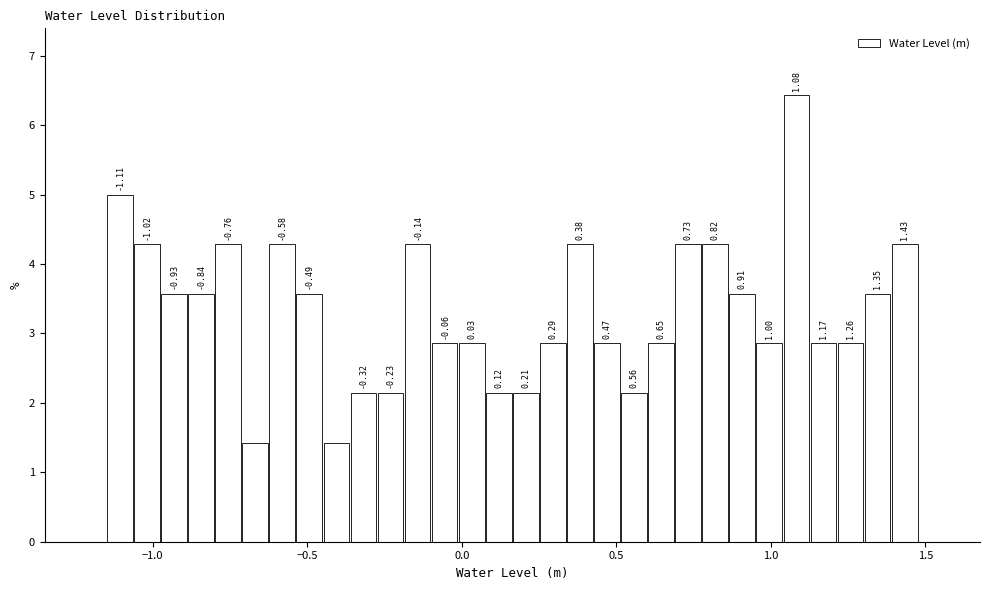

Around what value on the x-axis is the tallest bar? Give the approximate position of its centre, as read against the axis.

1.10